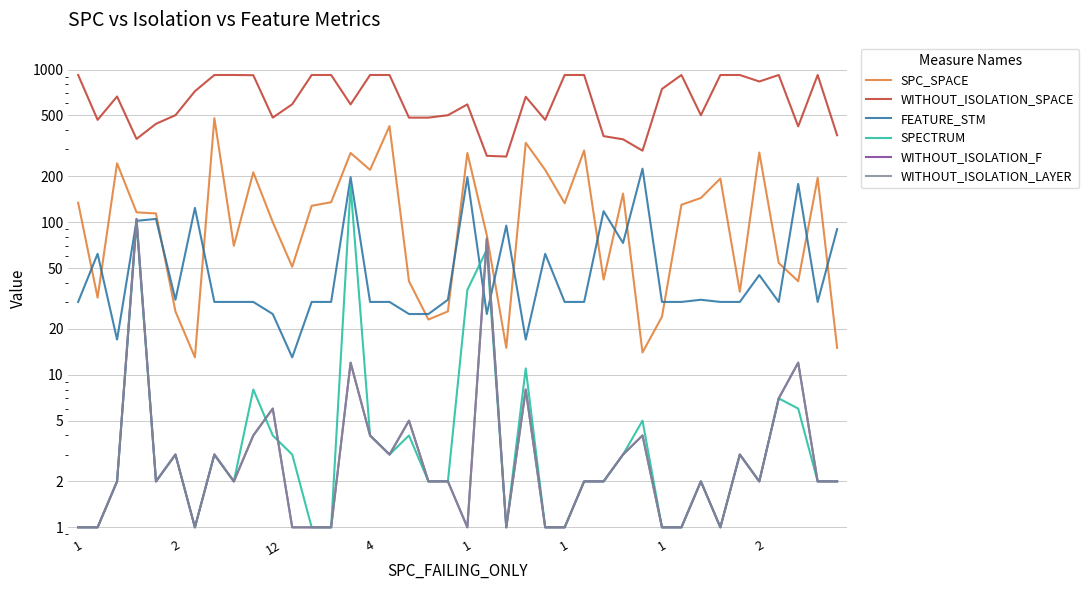

Read the WITHOUT_ISOLATION_SPACE value at 18, to the nearest 50.

500